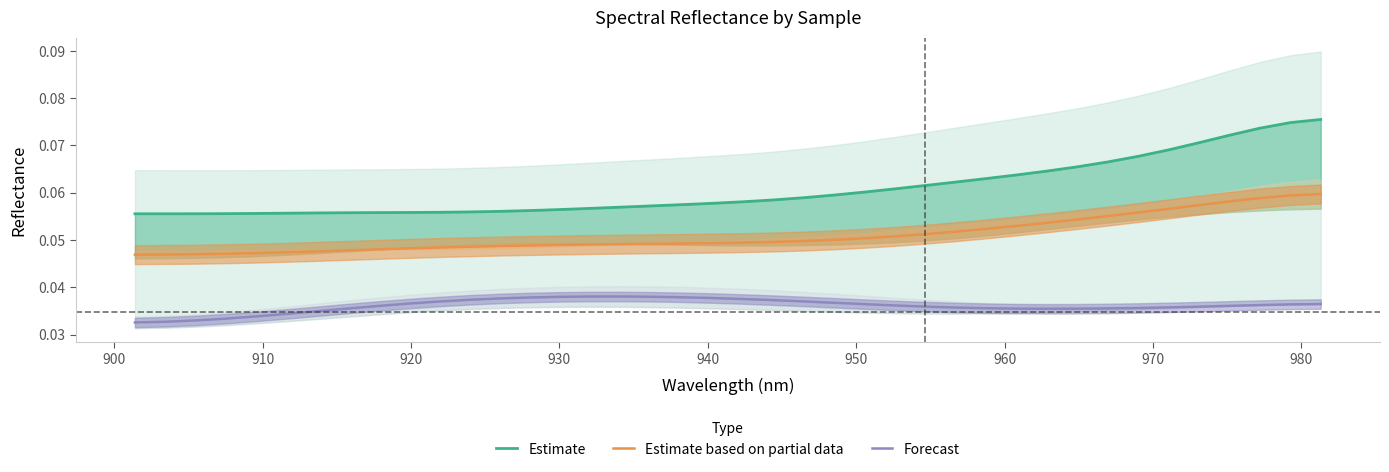

Is this an area chart (filled region under the line)?

No